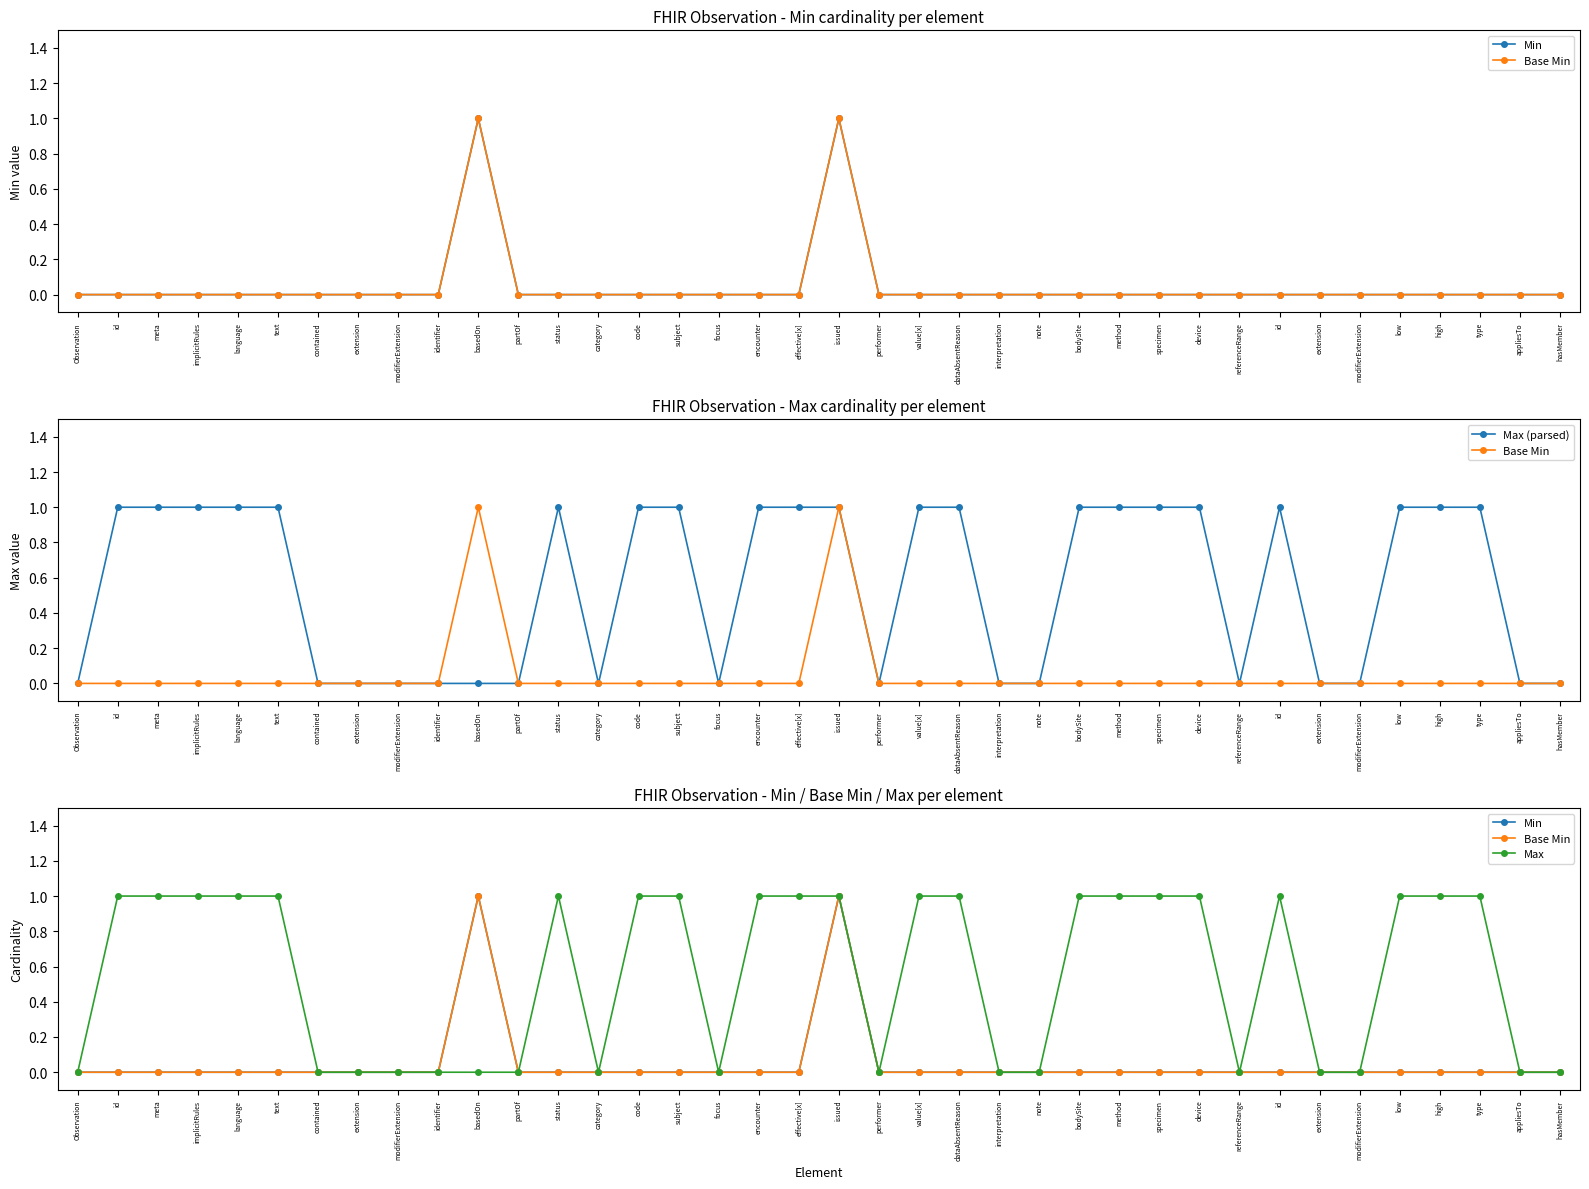

At which category does the chart reach its peak across all series?

basedOn